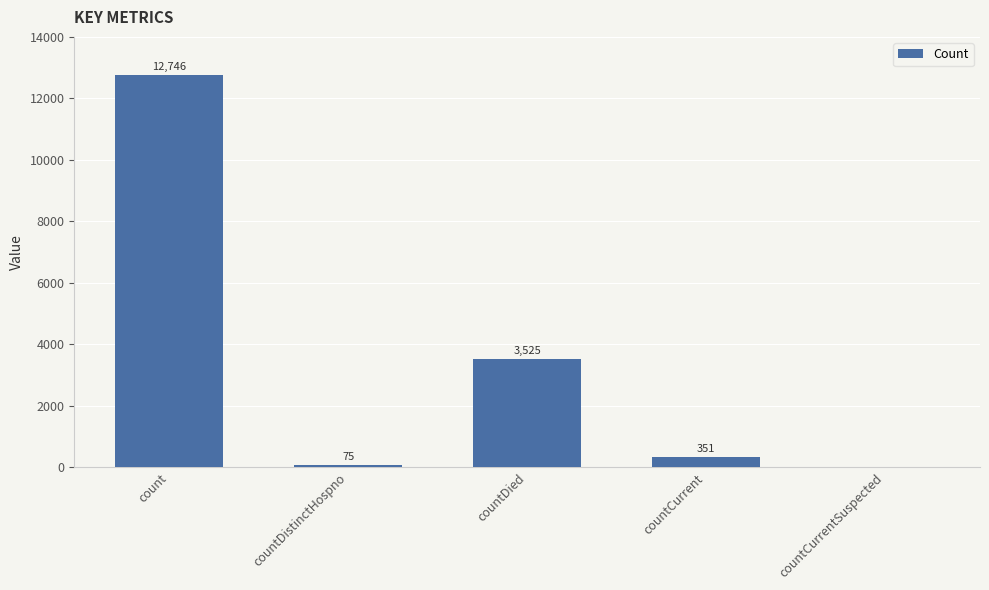

At which category does the chart reach its peak across all series?

count